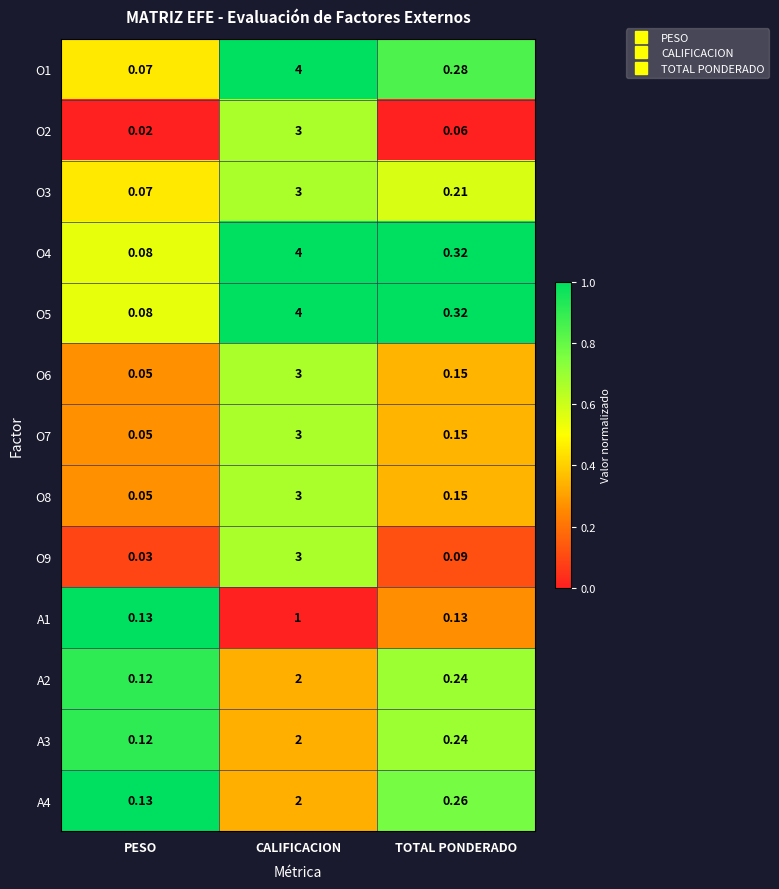

Which category has the highest value in the O4 series?

CALIFICACION